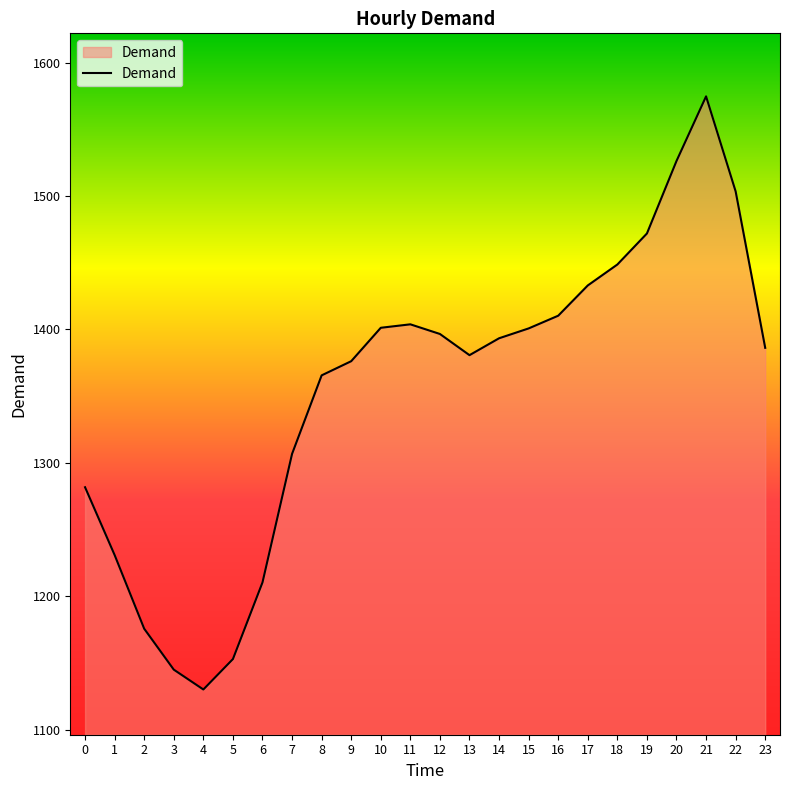

What is the maximum value shown in the chart?

1574.7